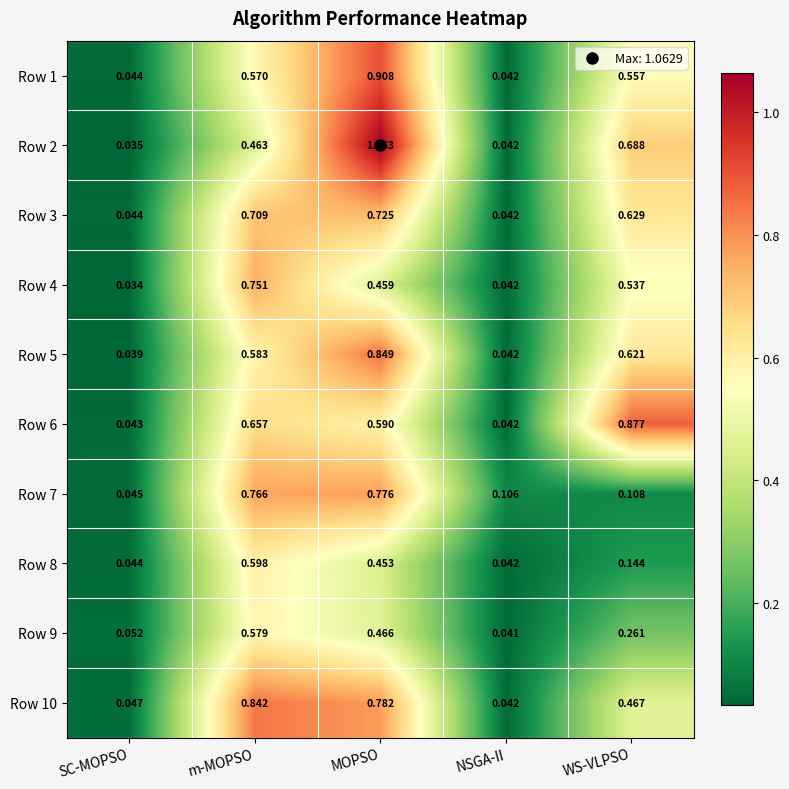

At which category is the sum across all series the highest?

MOPSO